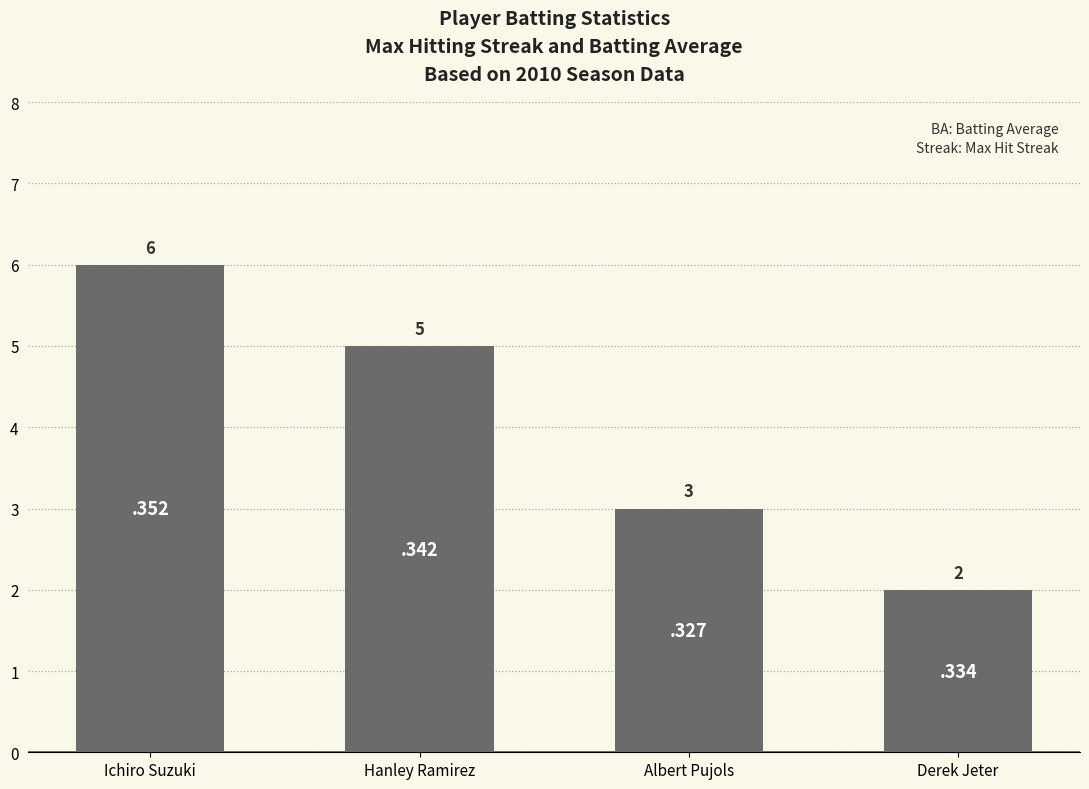

At which label does the data first exceed 5?

Ichiro Suzuki